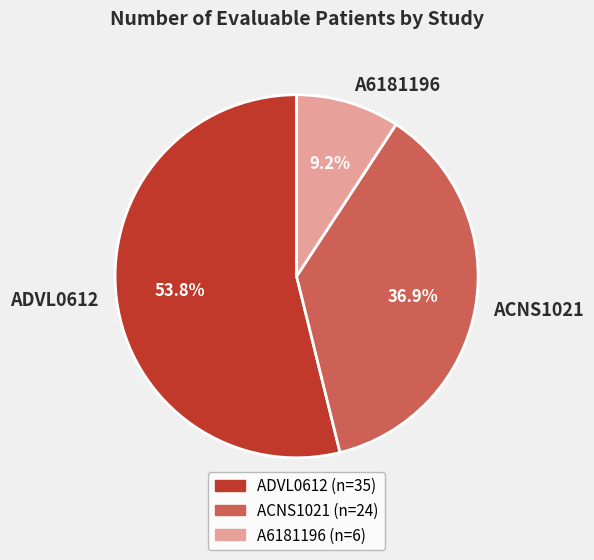

How much of the chart is everything except A6181196?

90.8%